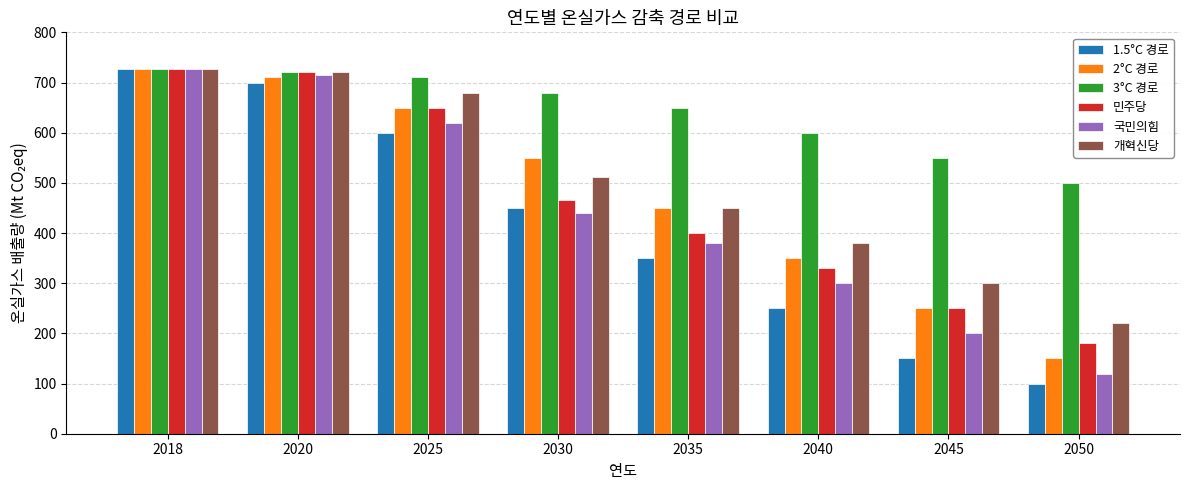

What is the maximum value shown in the chart?

727.7